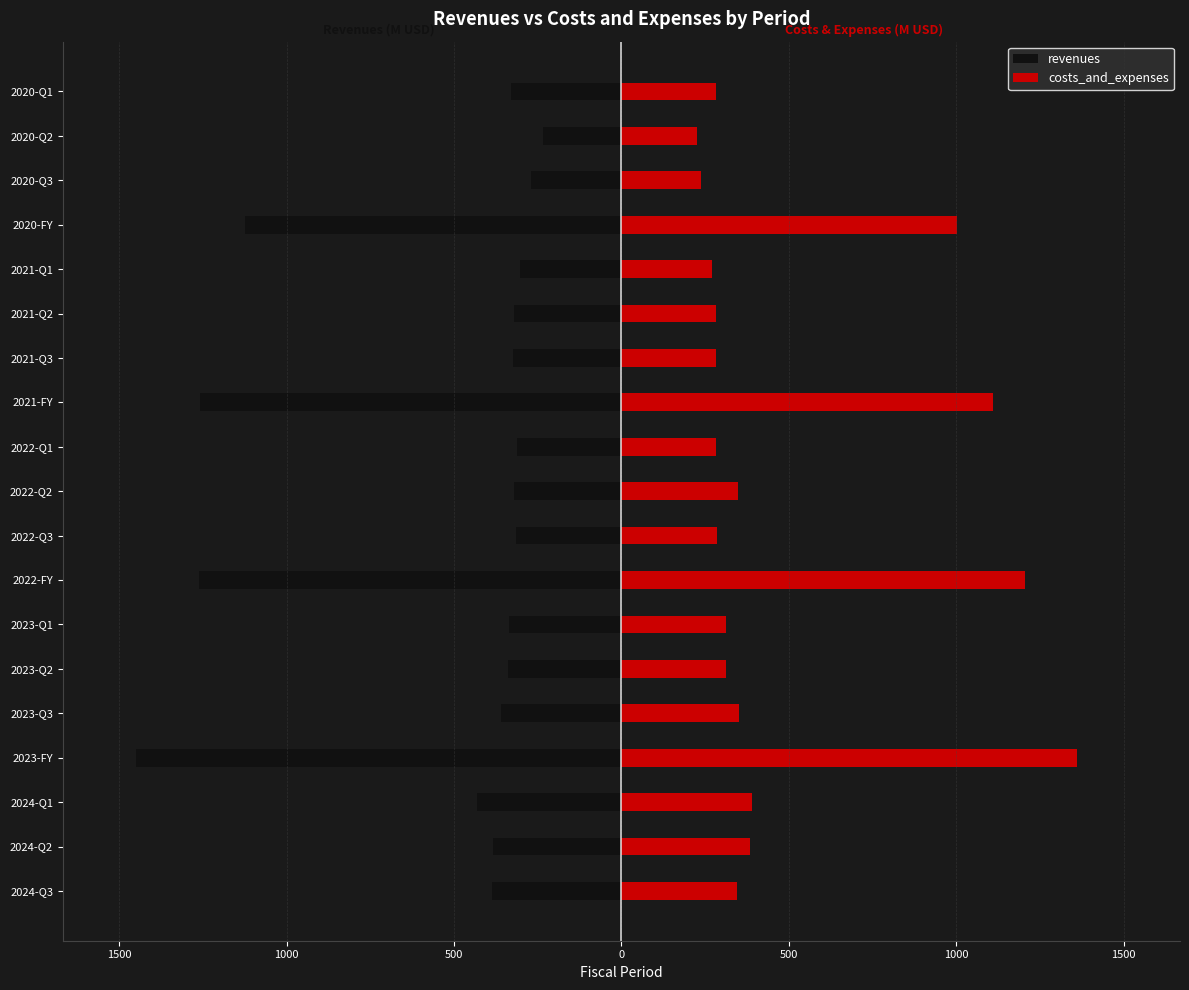

Reading left to right, extract all data points from this chart.

revenues: -387.8	-382.2	-430.6	-1450.9	-361.0	-339.0	-335.4	-1261.9	-314.7	-321.3	-312.4	-1258.8	-325.1	-321.2	-301.6	-1124.4	-269.1	-235.5	-330.7
costs_and_expenses: 346.0	384.3	391.0	1361.9	351.0	313.0	312.1	1204.7	284.7	349.5	281.3	1108.8	281.4	282.6	269.2	1001.0	237.8	225.4	281.4